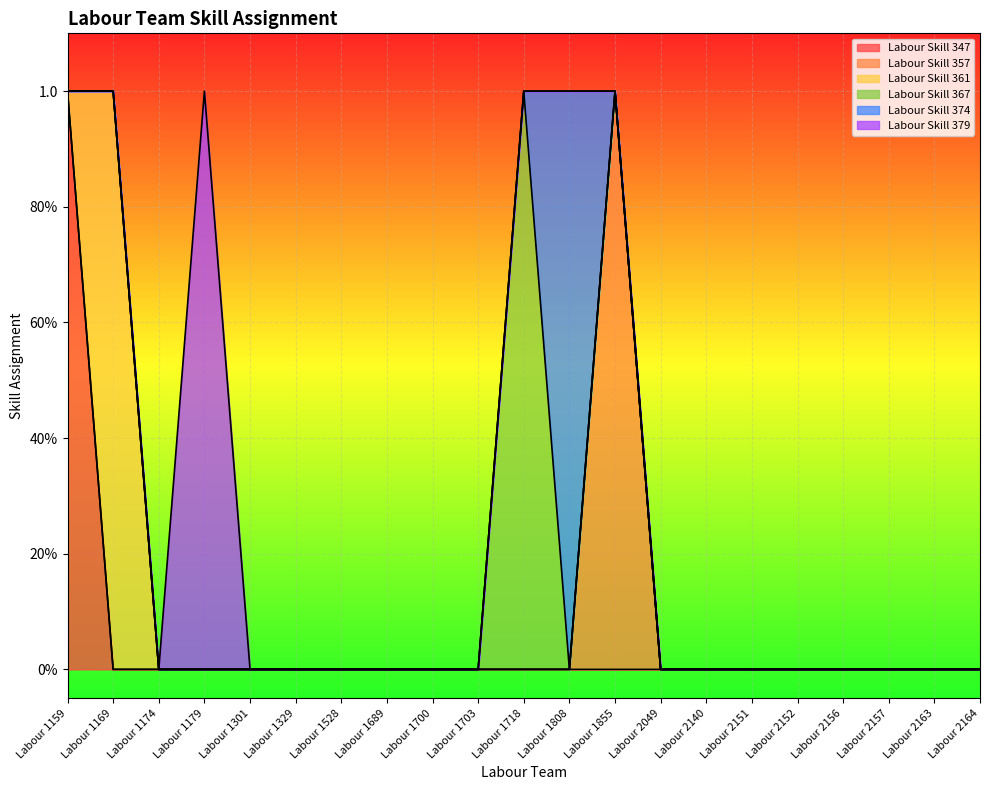

Reading right to left, what are all the values shown in this chart?

Labour Skill 347: 0	0	0	0	0	0	0	0	0	0	0	0	0	0	0	0	0	0	0	0	1
Labour Skill 357: 0	0	0	0	0	0	0	0	1	0	0	0	0	0	0	0	0	0	0	0	0
Labour Skill 361: 0	0	0	0	0	0	0	0	0	0	0	0	0	0	0	0	0	0	0	1	0
Labour Skill 367: 0	0	0	0	0	0	0	0	0	0	1	0	0	0	0	0	0	0	0	0	0
Labour Skill 374: 0	0	0	0	0	0	0	0	0	1	0	0	0	0	0	0	0	0	0	0	0
Labour Skill 379: 0	0	0	0	0	0	0	0	0	0	0	0	0	0	0	0	0	1	0	0	0